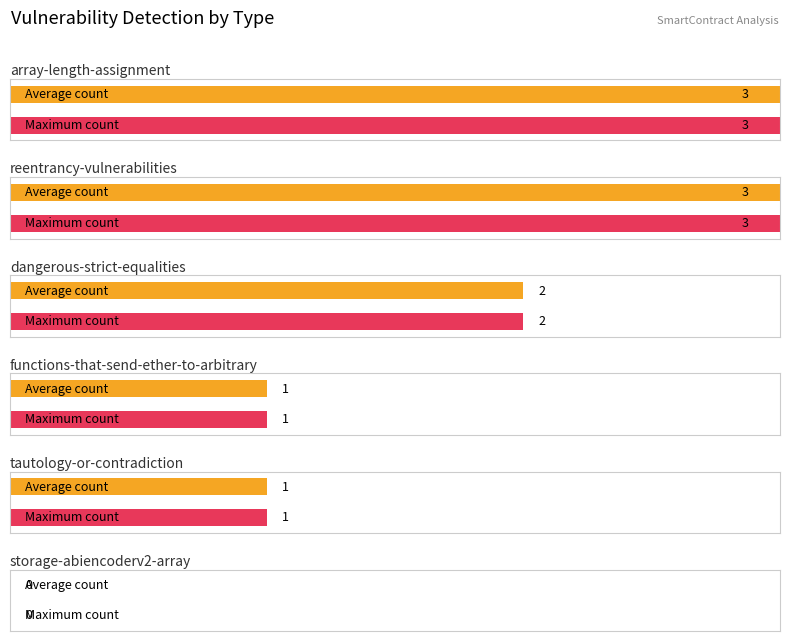

Is the value of dangerous-strict-equalities at blackjack.sol greater than the value of reentrancy-vulnerabilities at blackjack.sol?

No